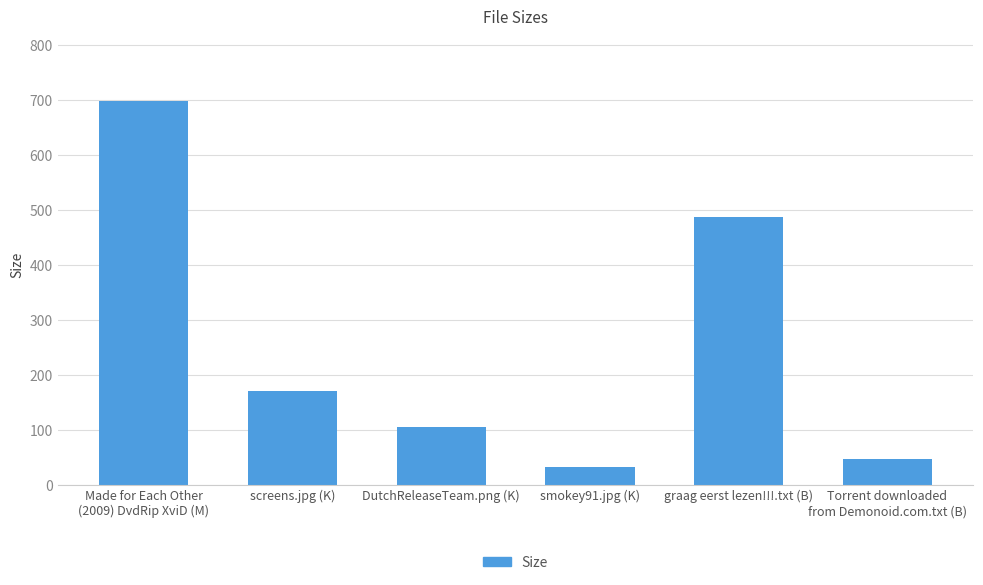

What is the value of the 6th bar from the left?

47.0